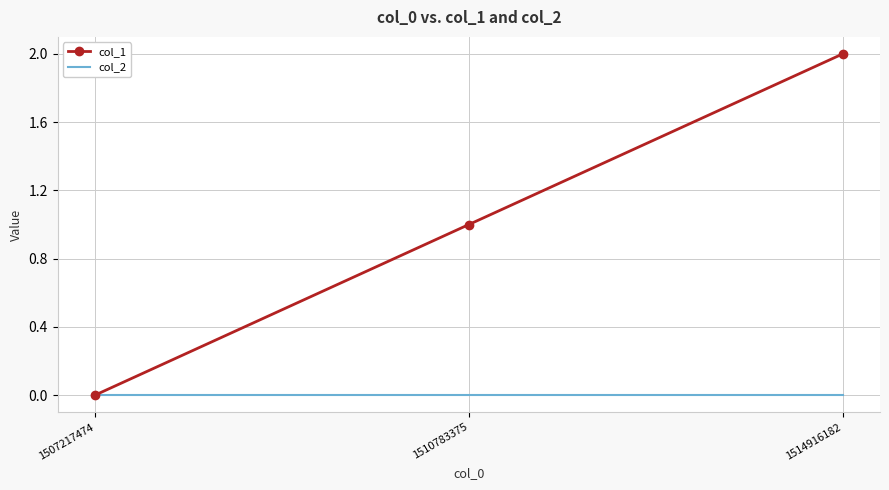

At which category is the sum across all series the highest?

1514916182